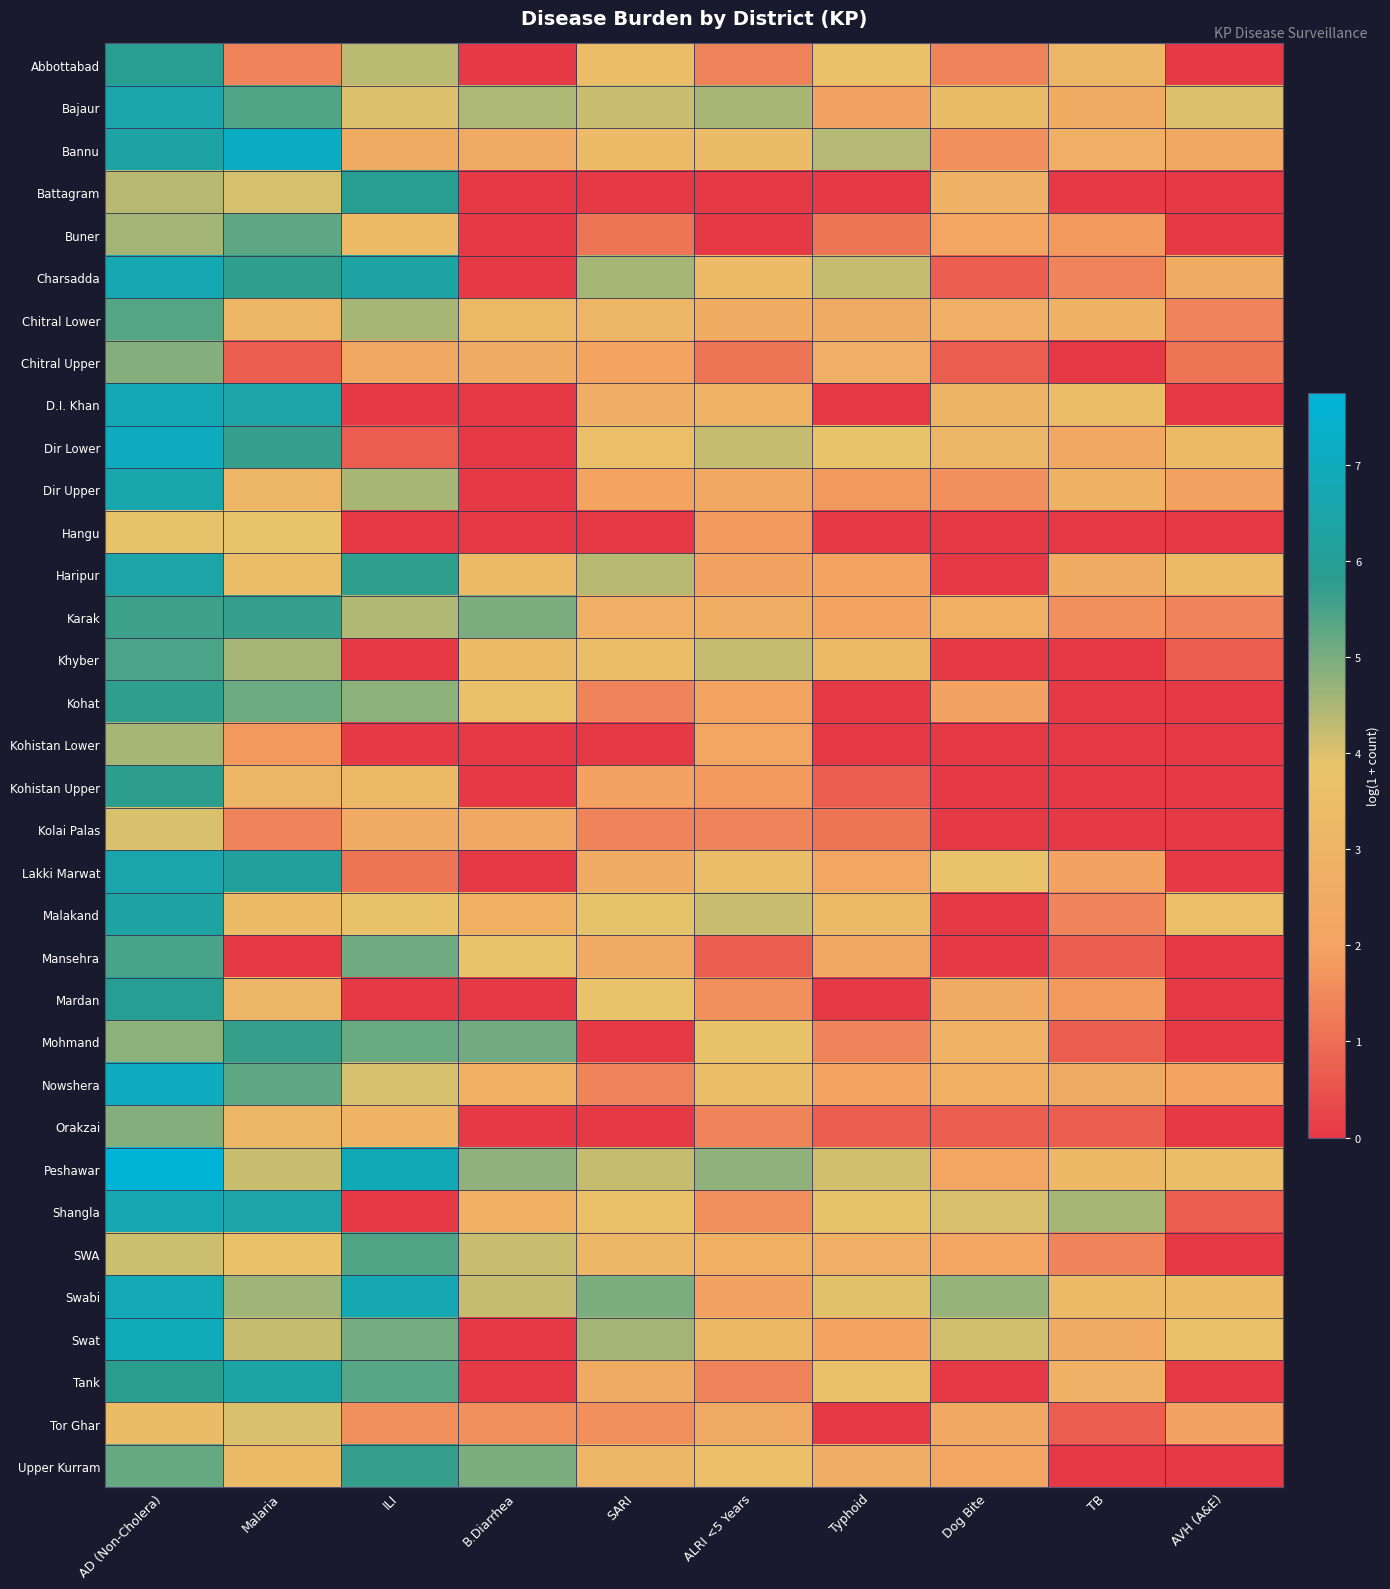

Which series has the widest spread of values?

Dir Lower